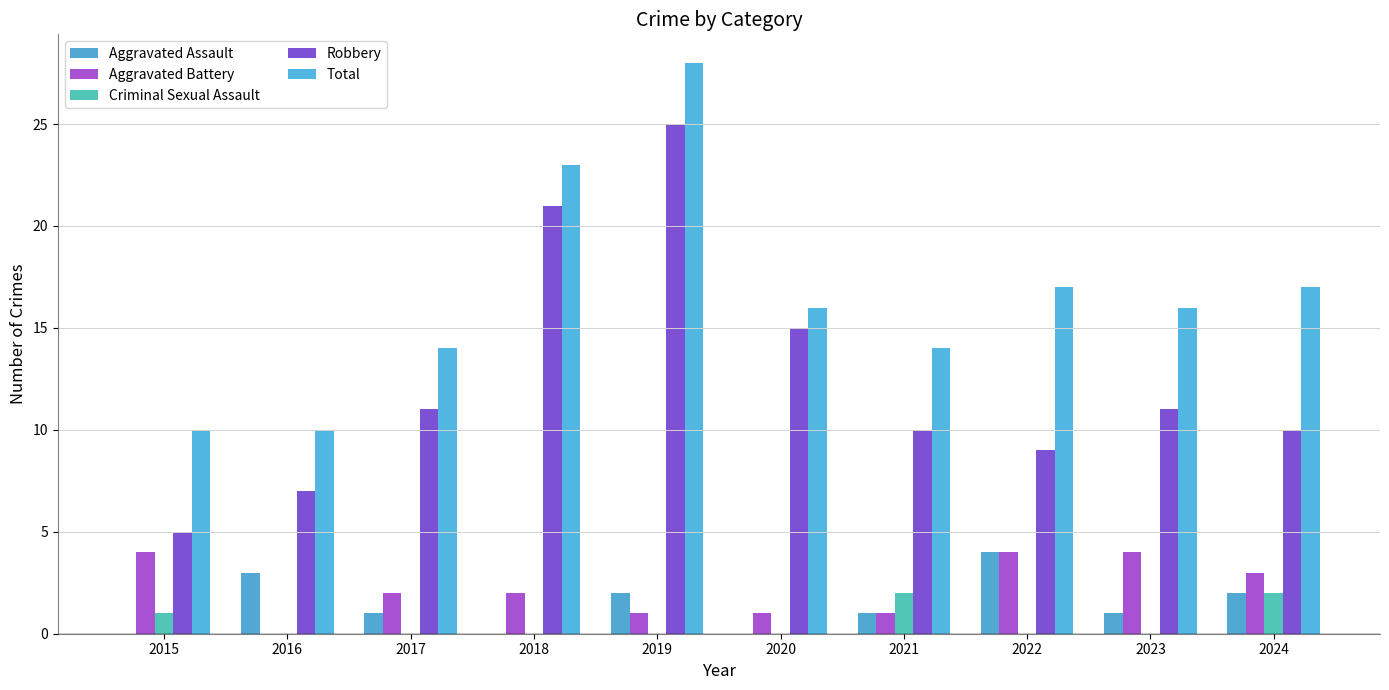

The Aggravated Assault series shows 1 at 2017. True or false?

True